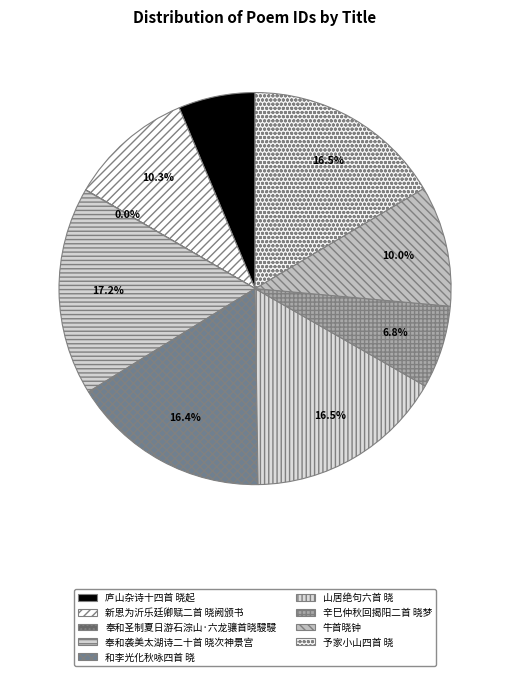

To the nearest percent, what is the average slice percentage?

11%